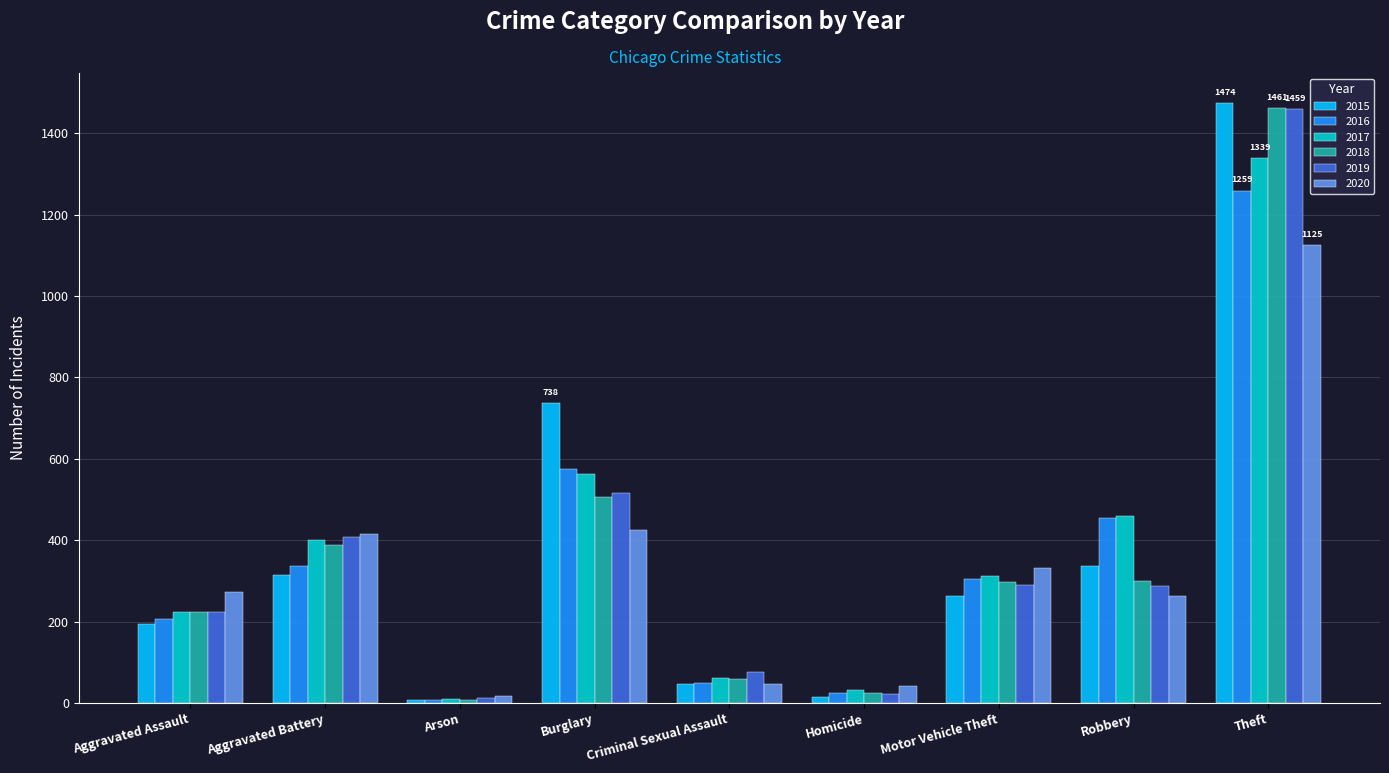

What is the difference between the highest and lowest values at Criminal Sexual Assault?

31